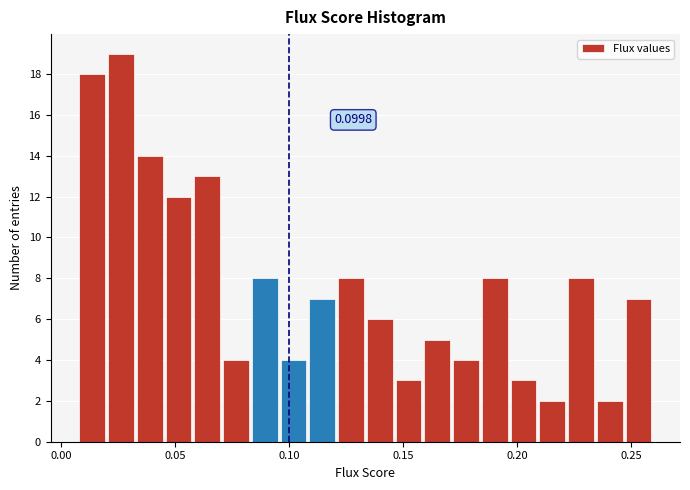

Read against the x-axis, roughly where is the centre of the tallest bar?

0.025